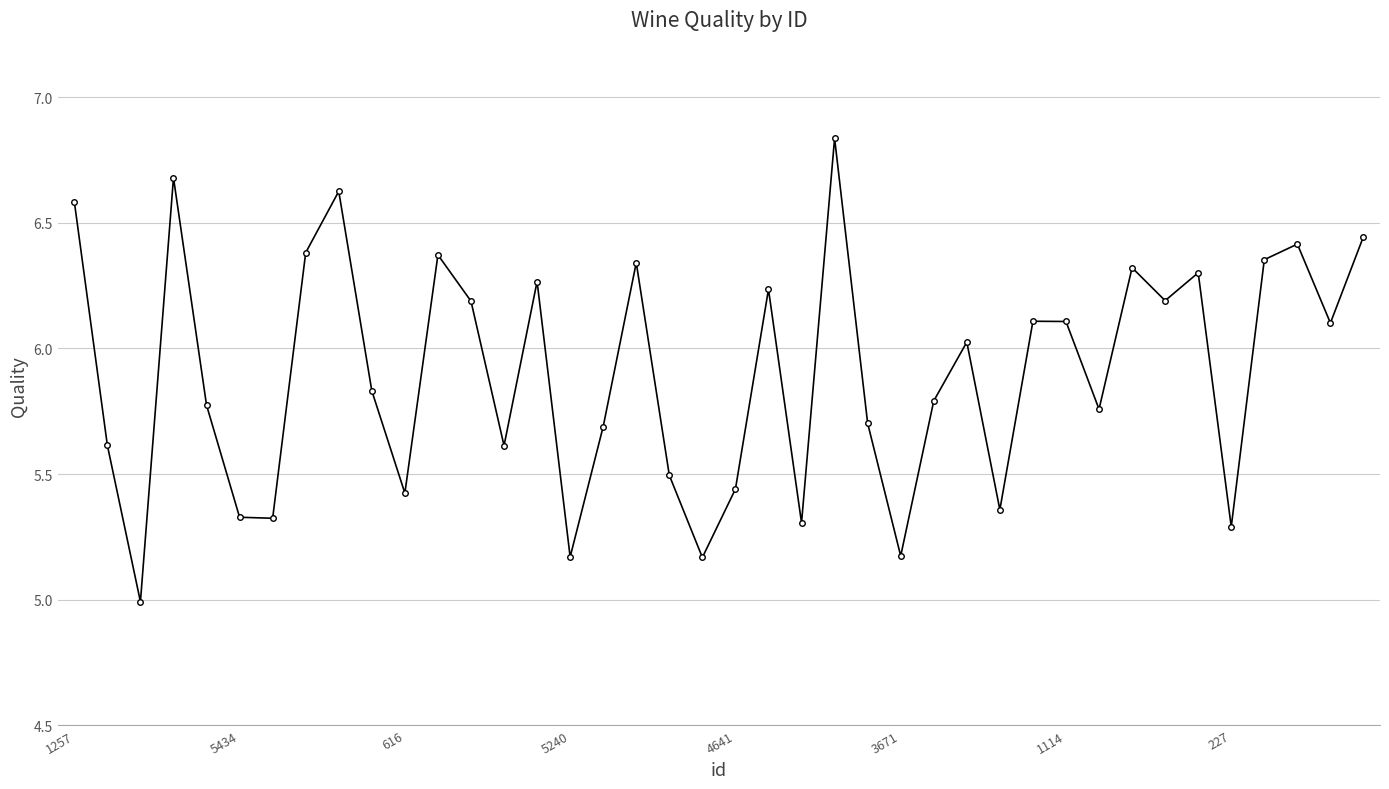

How many categories are shown in the chart?

40